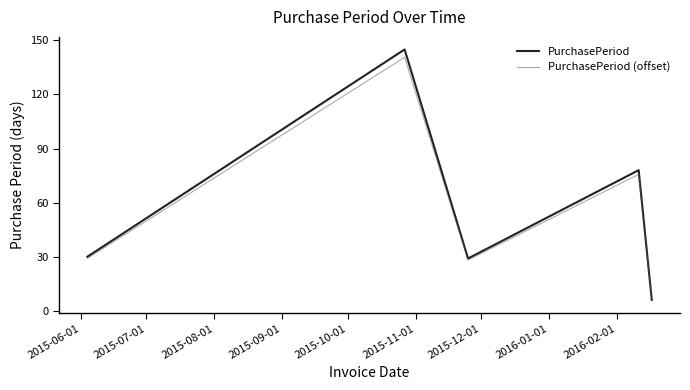

What is the greatest value displayed?

145.0